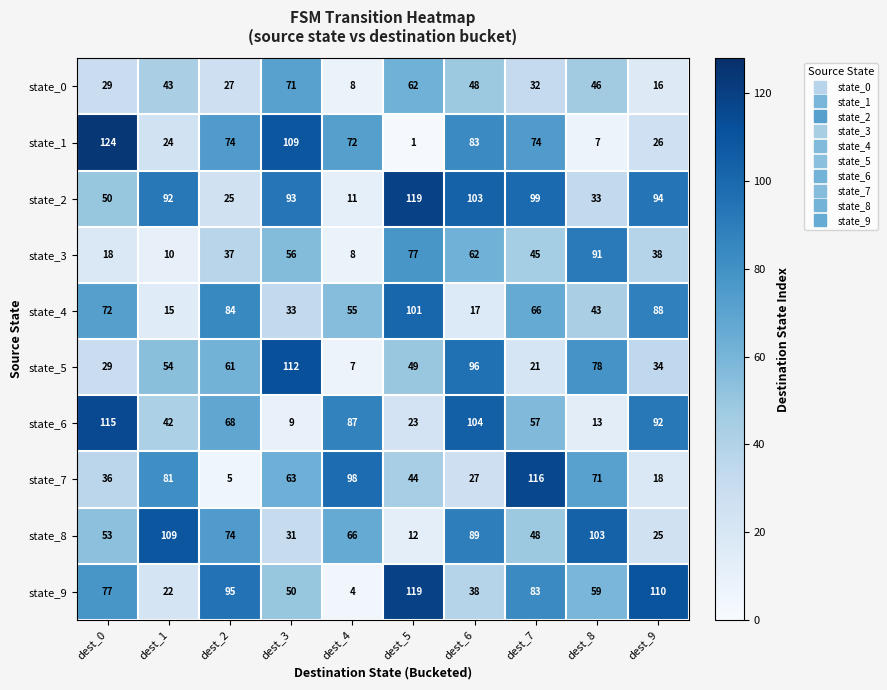

Which series has the largest total across all categories?

state_2